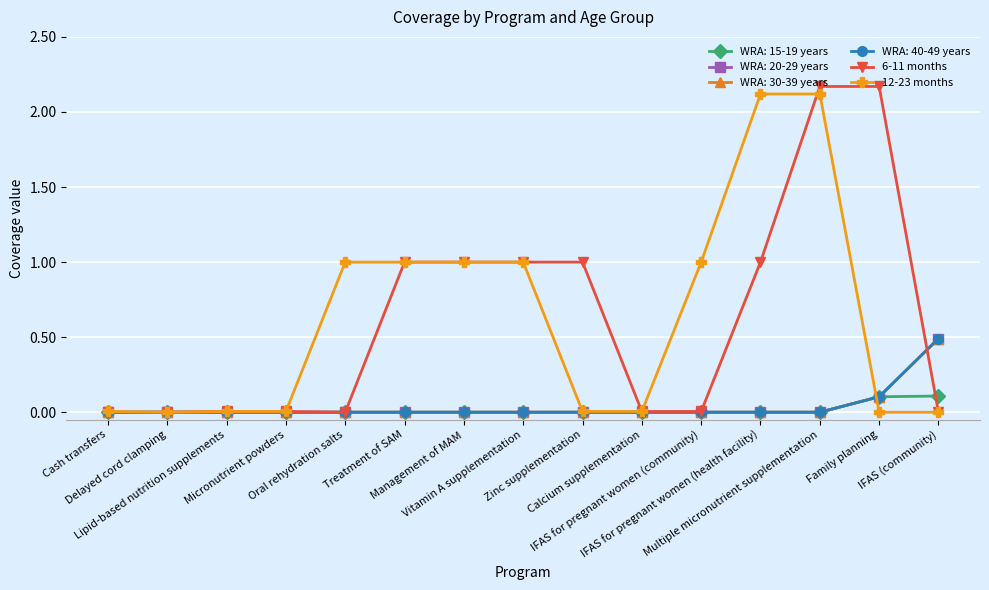

Which category has the highest value in the 12-23 months series?

IFAS for pregnant women (health facility)